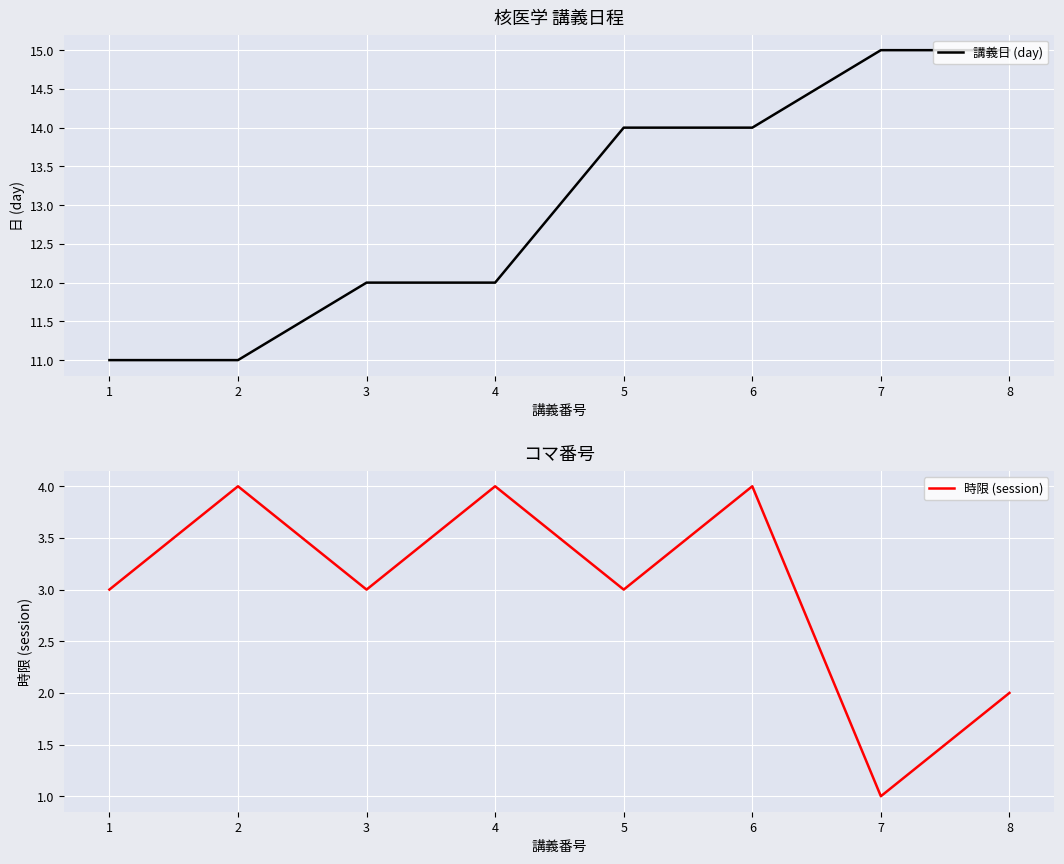

Rank the categories by 時限 (session) value from highest to lowest.

2, 4, 6, 1, 3, 5, 8, 7